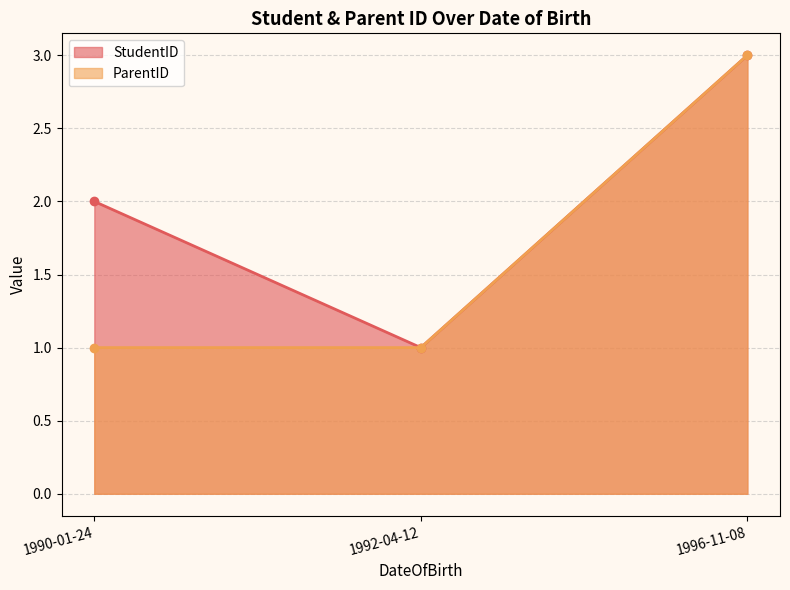

True or false: the data shows 1 at 1996-11-08.

False